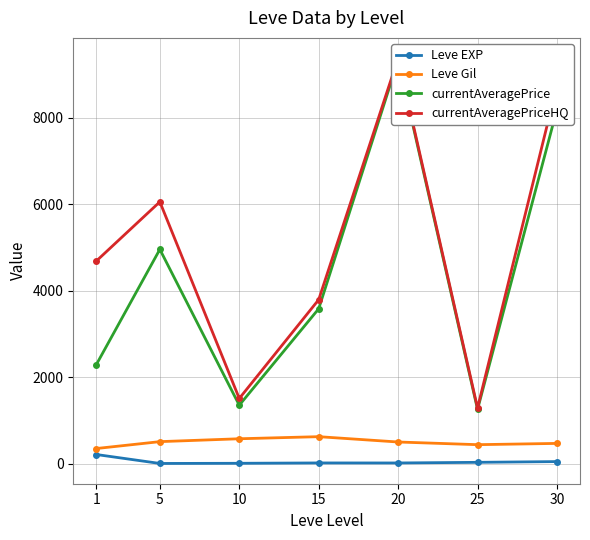

What is the difference between the currentAveragePrice values at 1 and 15?

1292.8